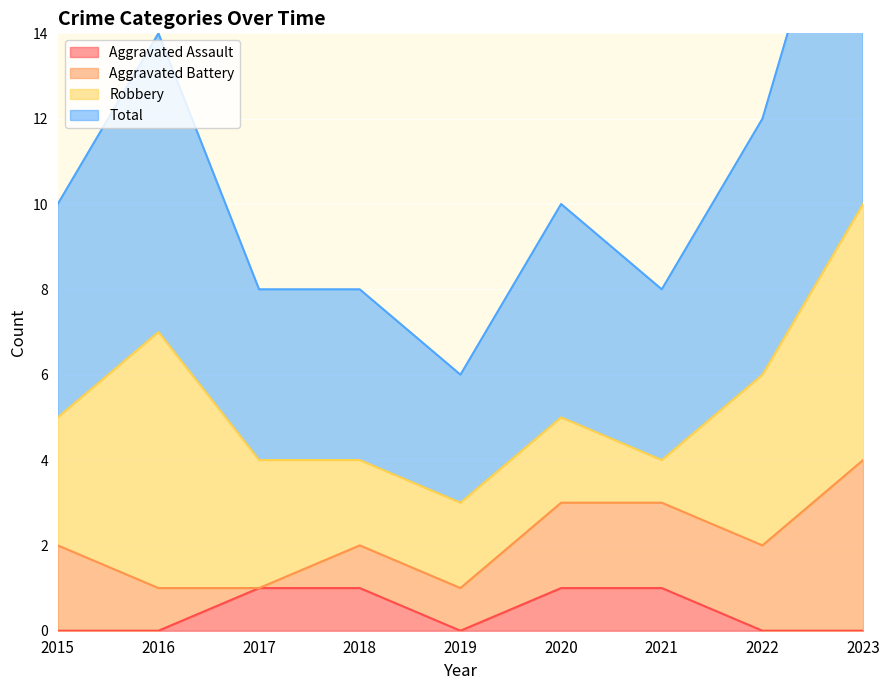

Where is Aggravated Assault nearest to the value 0?

2015